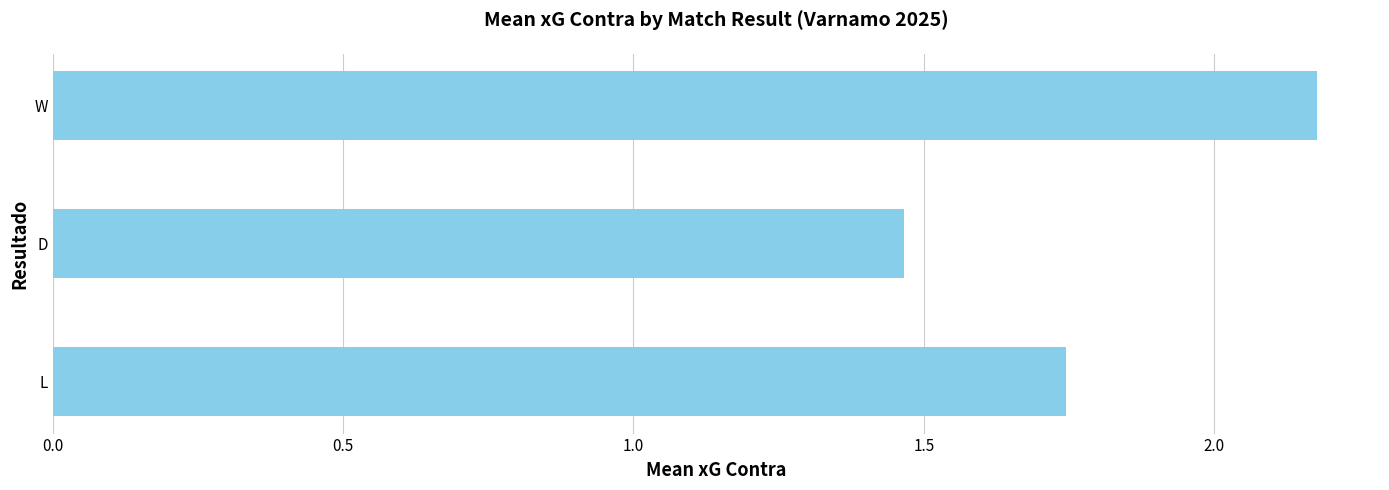

Does the chart contain any negative values?

No